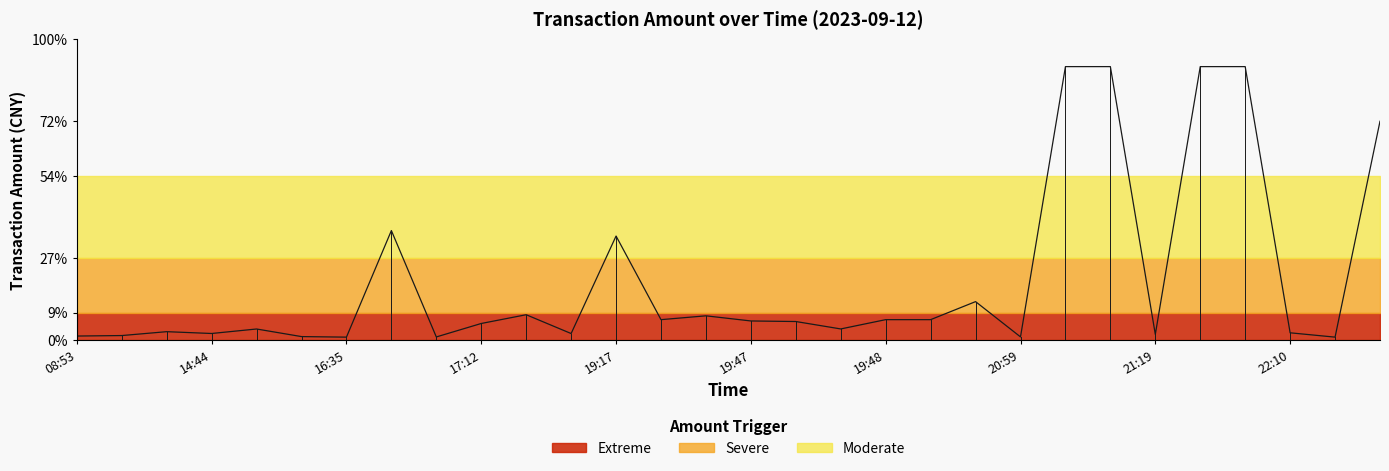

How many interior local valleys (lower than both neighbors) does the data have?

9